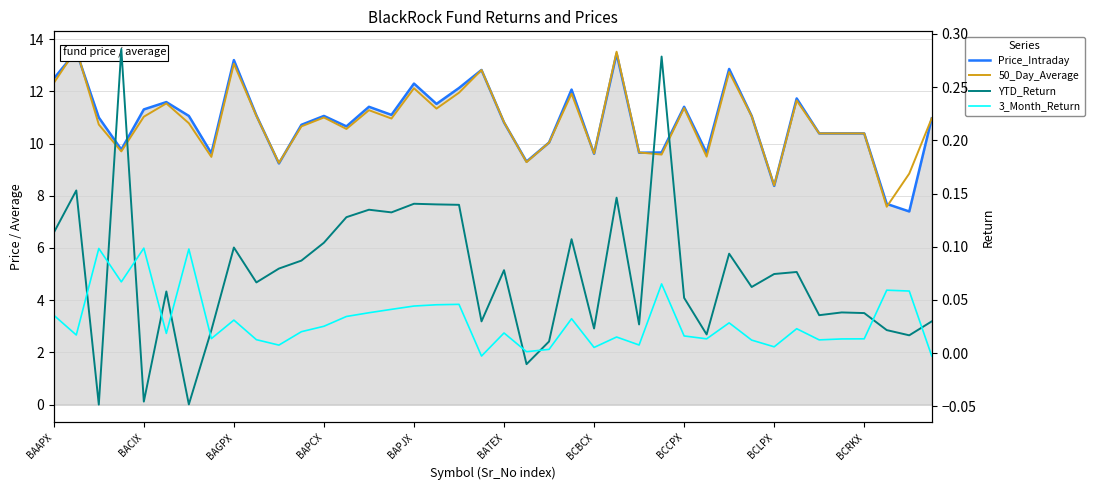

At which label does YTD_Return first exceed 0?

BAAPX